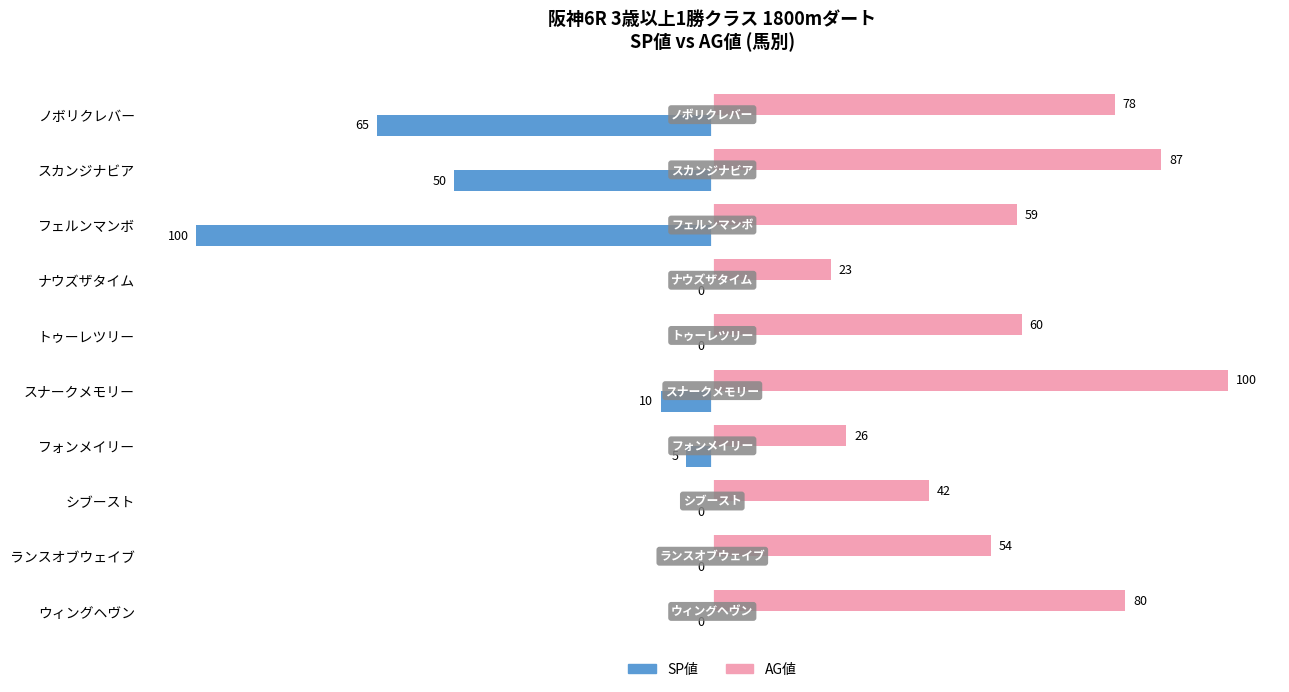

True or false: SP値 has a value of 61 at トゥーレツリー.

False